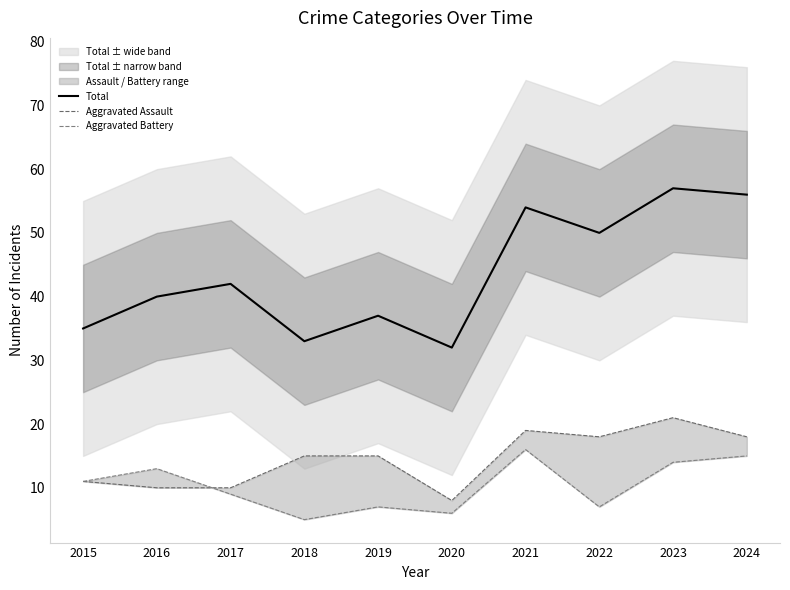

True or false: Aggravated Battery has a value of 15 at 2015.

False